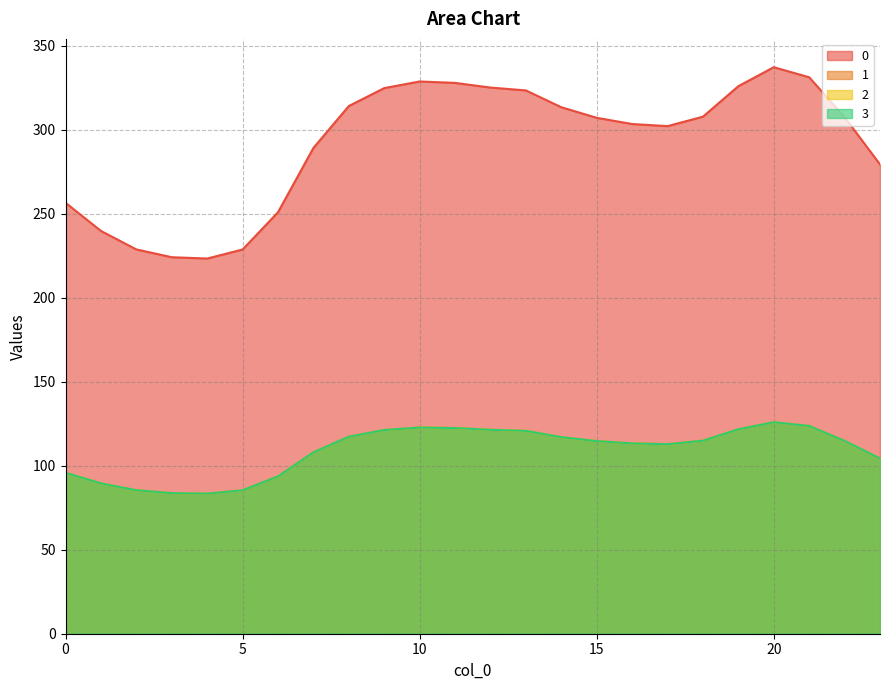

What is the highest value of the 3 series?

125.9